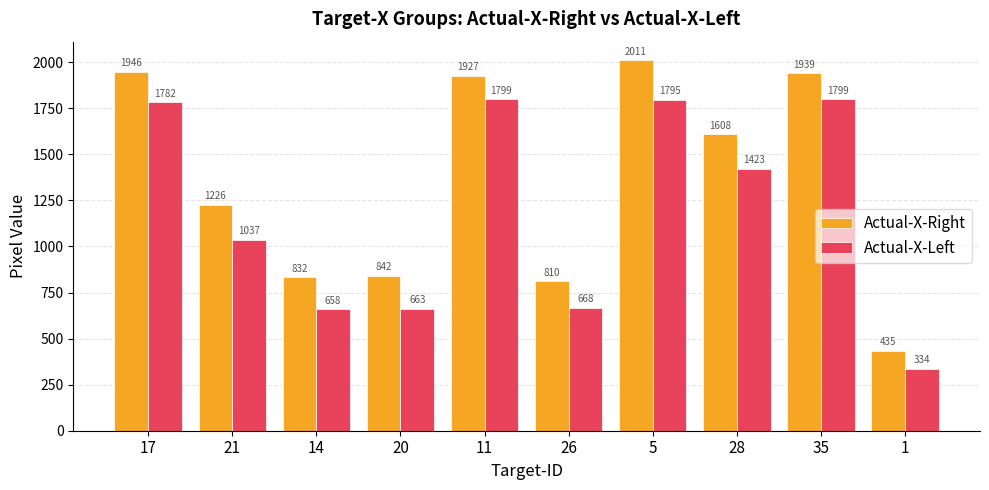

Read the Actual-X-Left value at 35.

1799